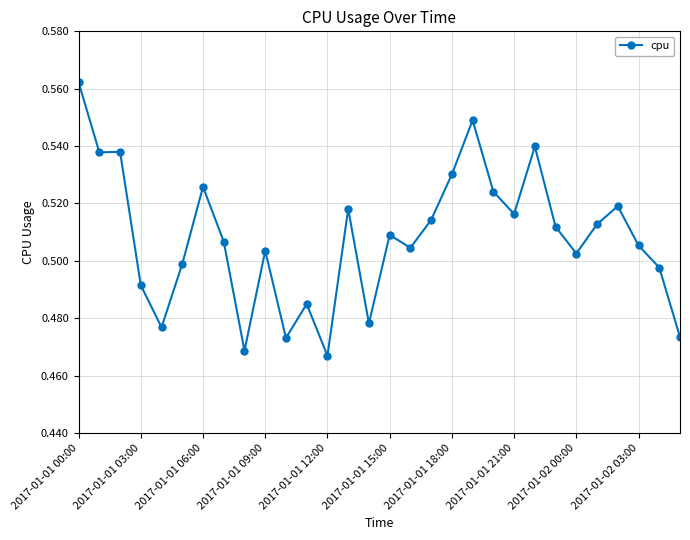

What is the sum of all values?

15.2